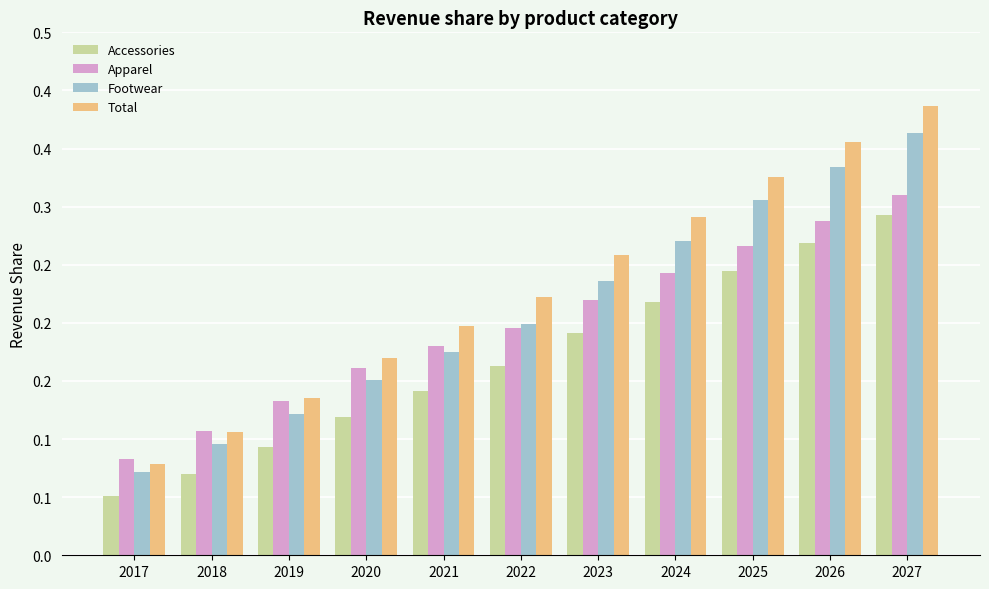

What is the value of the Apparel bar at the 6th from the left?

0.2